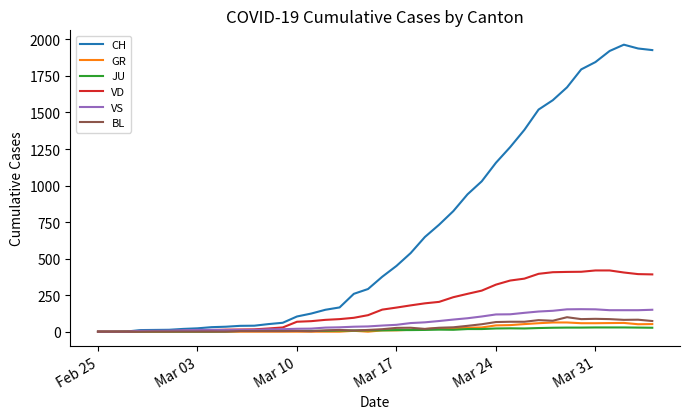

How many lines are shown in the chart?

6